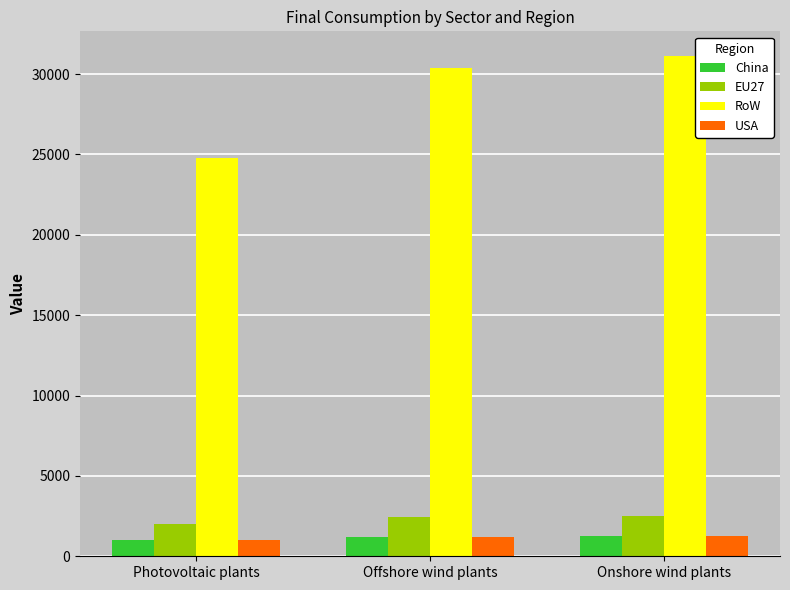

Is it true that RoW equals 18310.2 at Onshore wind plants?

False